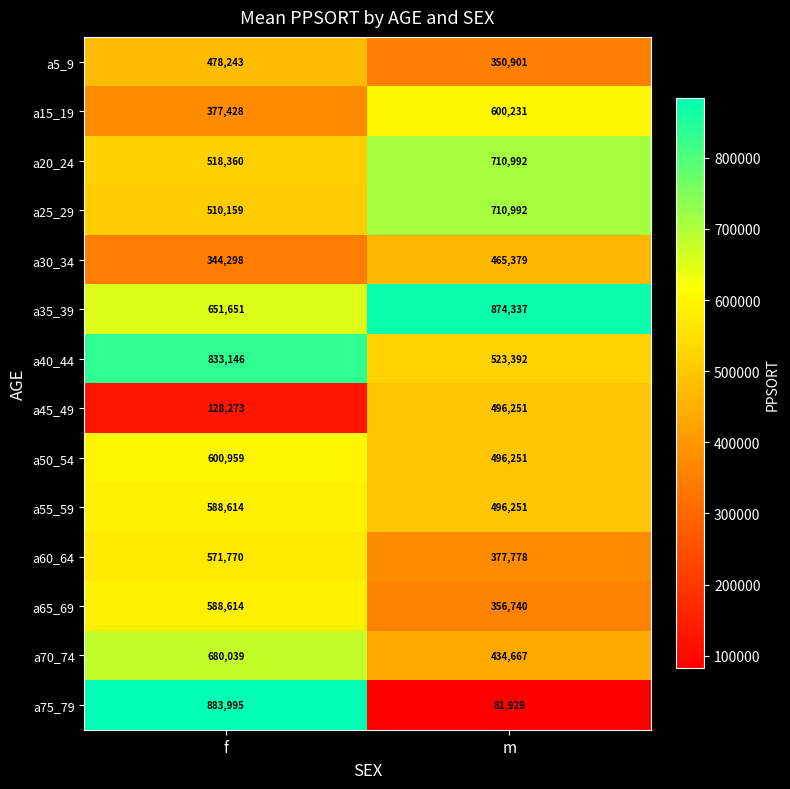

Which series has the widest spread of values?

a75_79